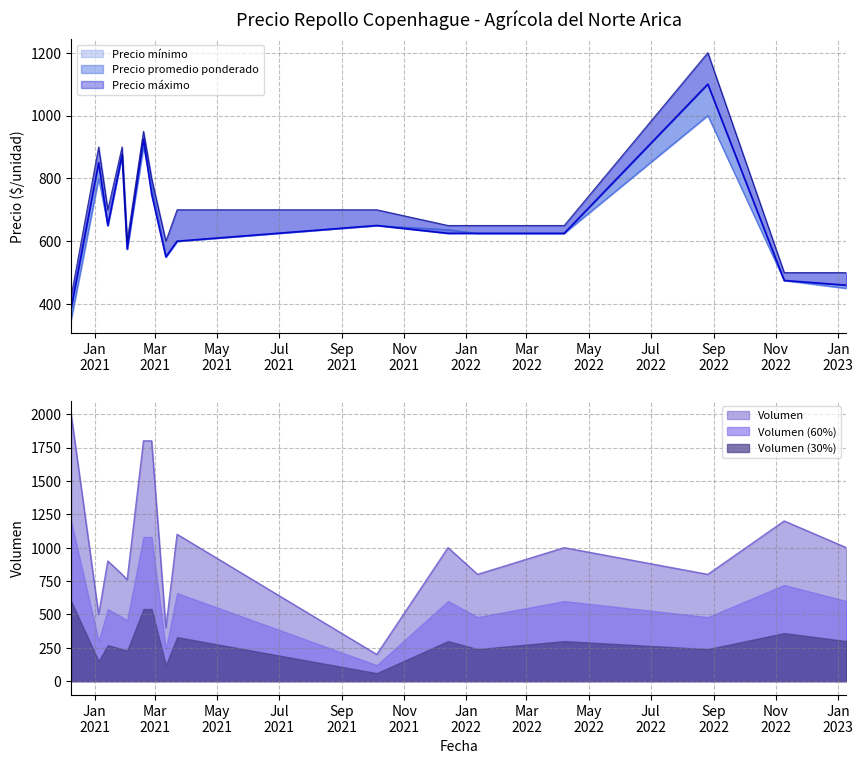

What is the difference between the maximum and minimum values in the Precio mínimo series?

650